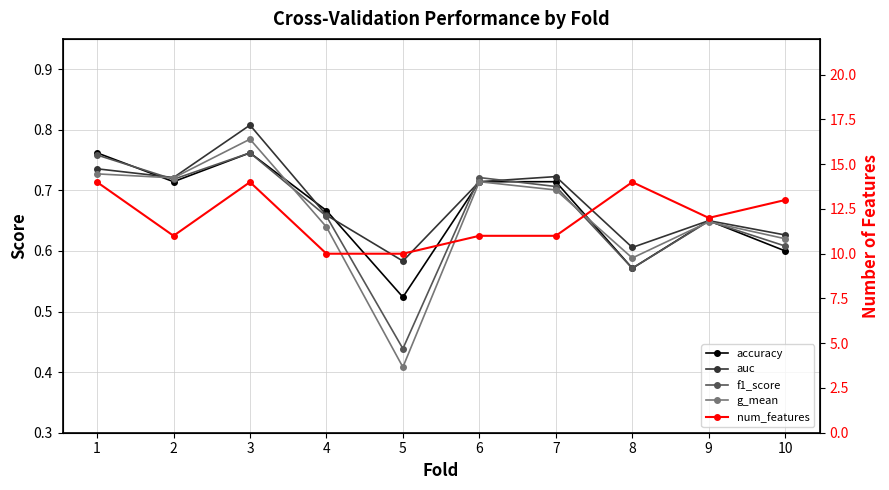

Reading right to left, extract all data points from this chart.

accuracy: 0.6	0.7	0.6	0.7	0.7	0.5	0.7	0.8	0.7	0.8
auc: 0.6	0.6	0.6	0.7	0.7	0.6	0.7	0.8	0.7	0.7
f1_score: 0.6	0.6	0.6	0.7	0.7	0.4	0.7	0.8	0.7	0.8
g_mean: 0.6	0.6	0.6	0.7	0.7	0.4	0.6	0.8	0.7	0.7
num_features: 13.0	12.0	14.0	11.0	11.0	10.0	10.0	14.0	11.0	14.0